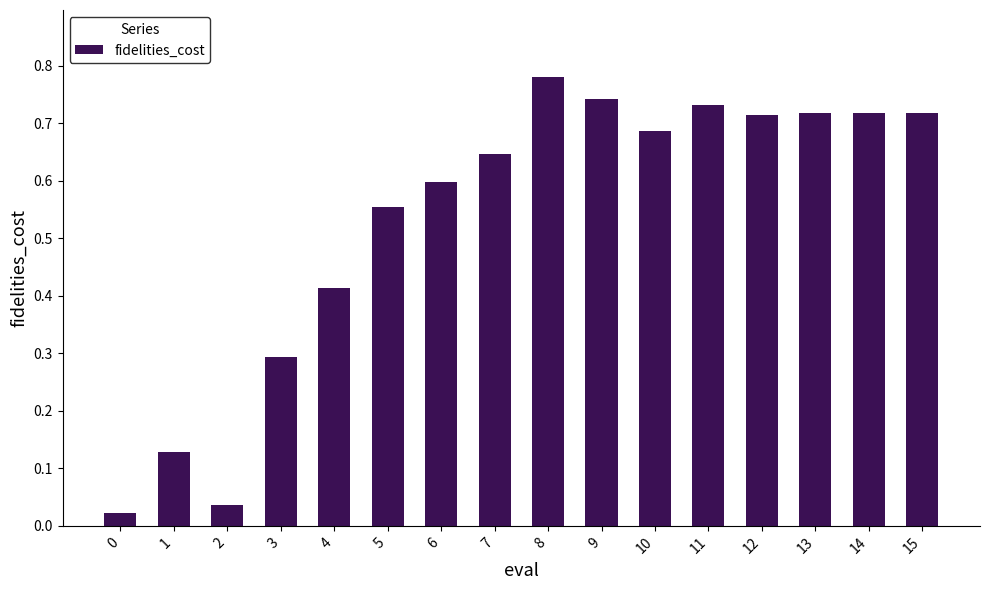

Which label corresponds to the largest value in the chart?

8